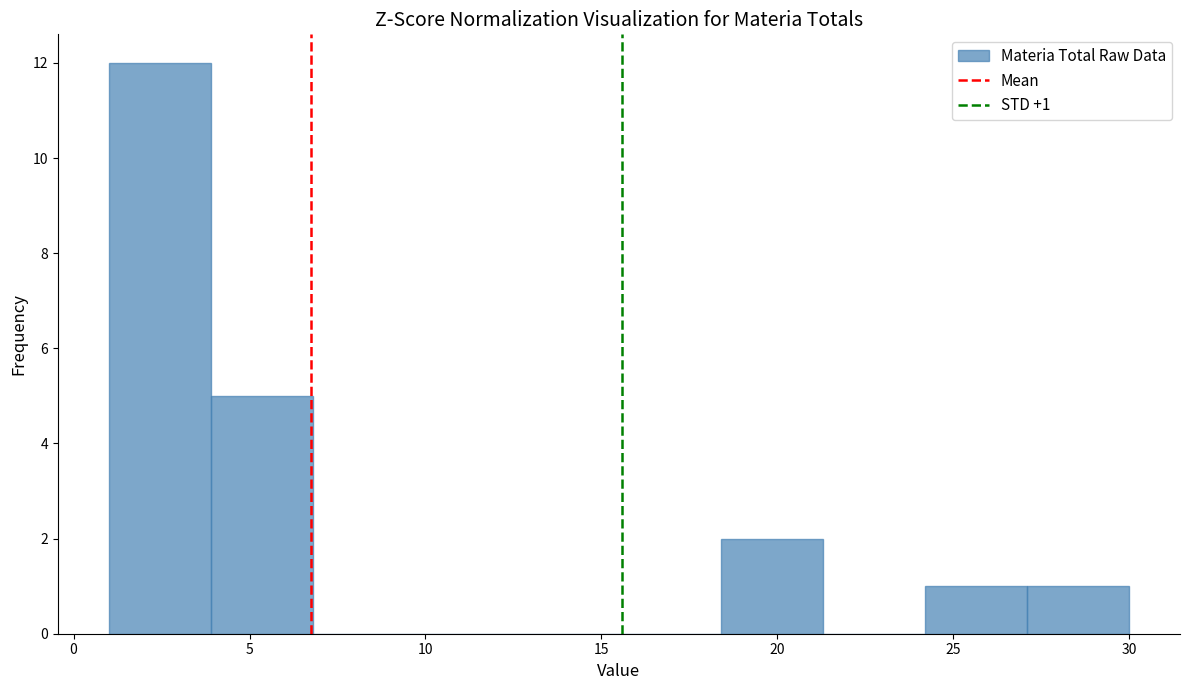

Over which range of the x-axis is the bar tallest?

1.0 to 3.9